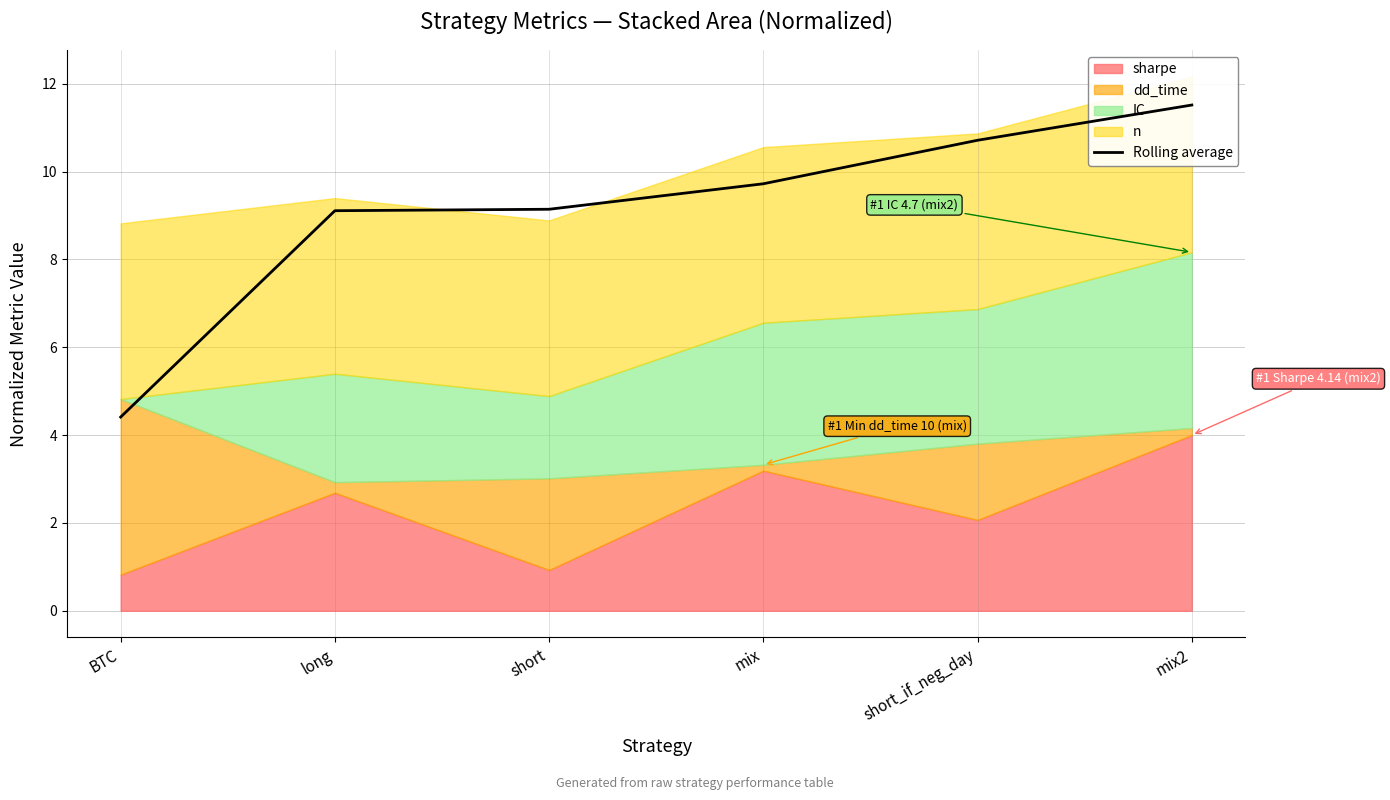

What value does the data have at long?

9.1